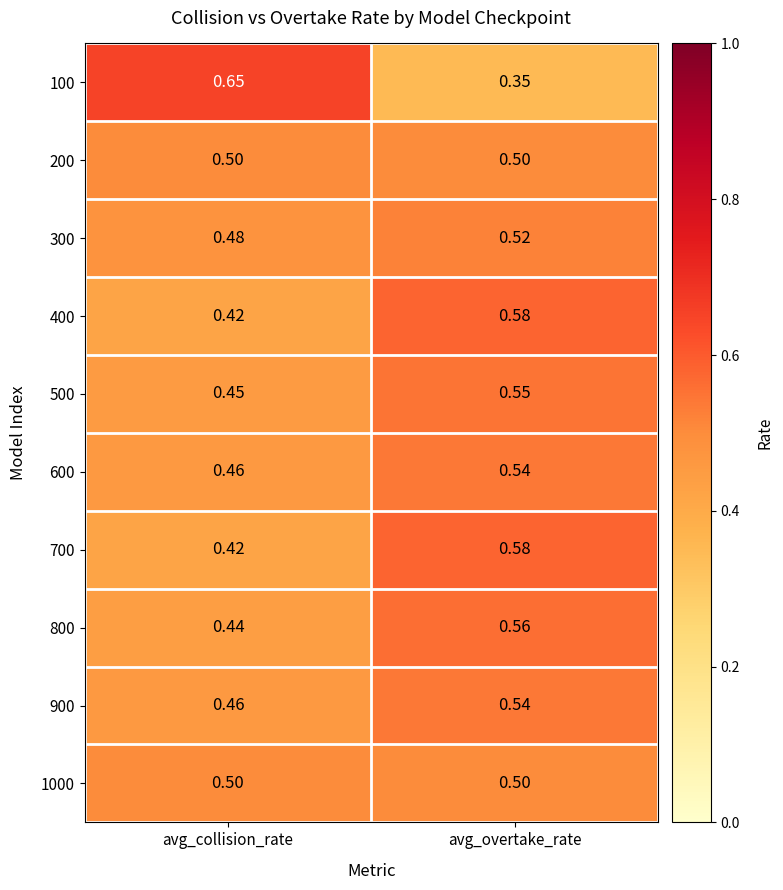

What is the difference between the highest and lowest values at avg_overtake_rate?

0.2